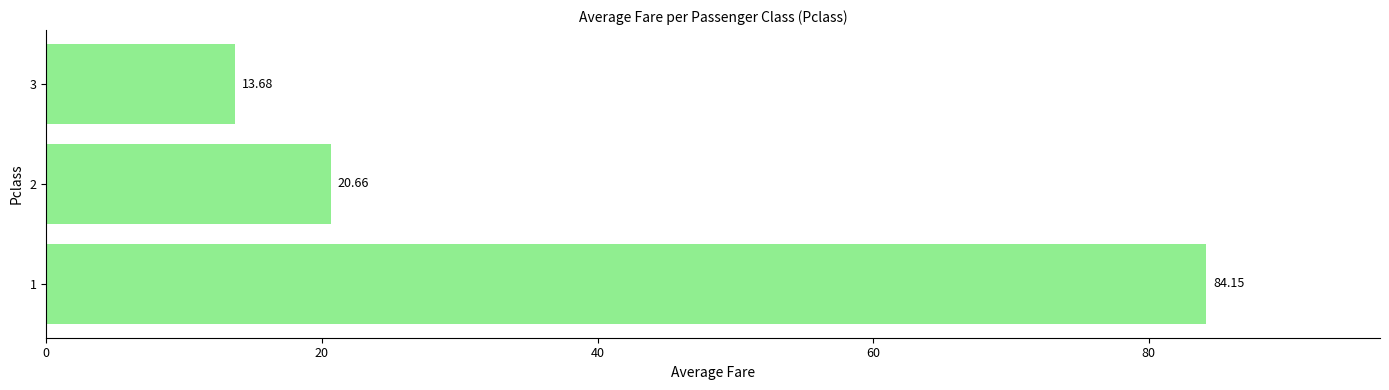

List the labels in order of value, largest first.

1, 2, 3